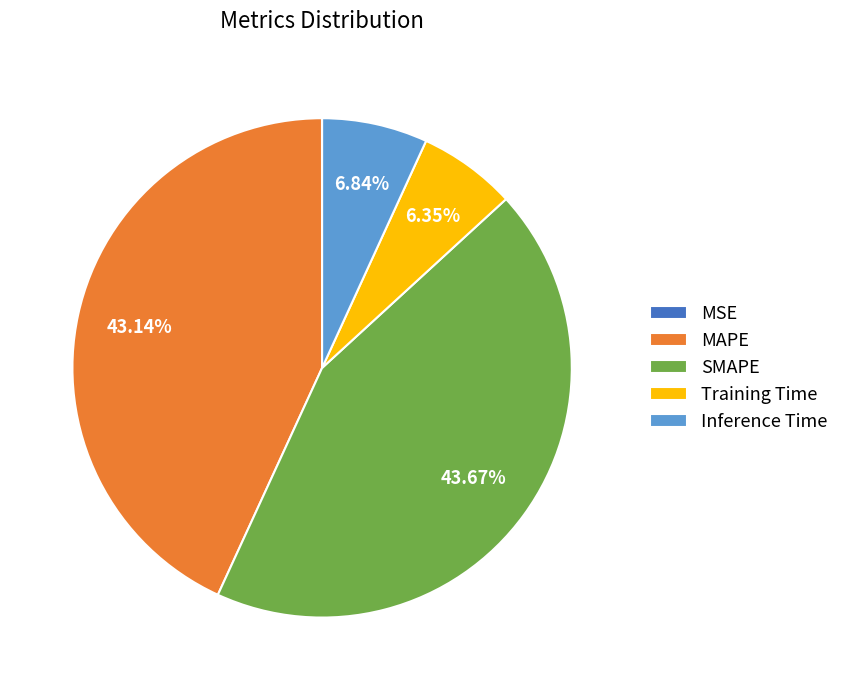

Is the sum of Inference Time and SMAPE greater than half?

Yes